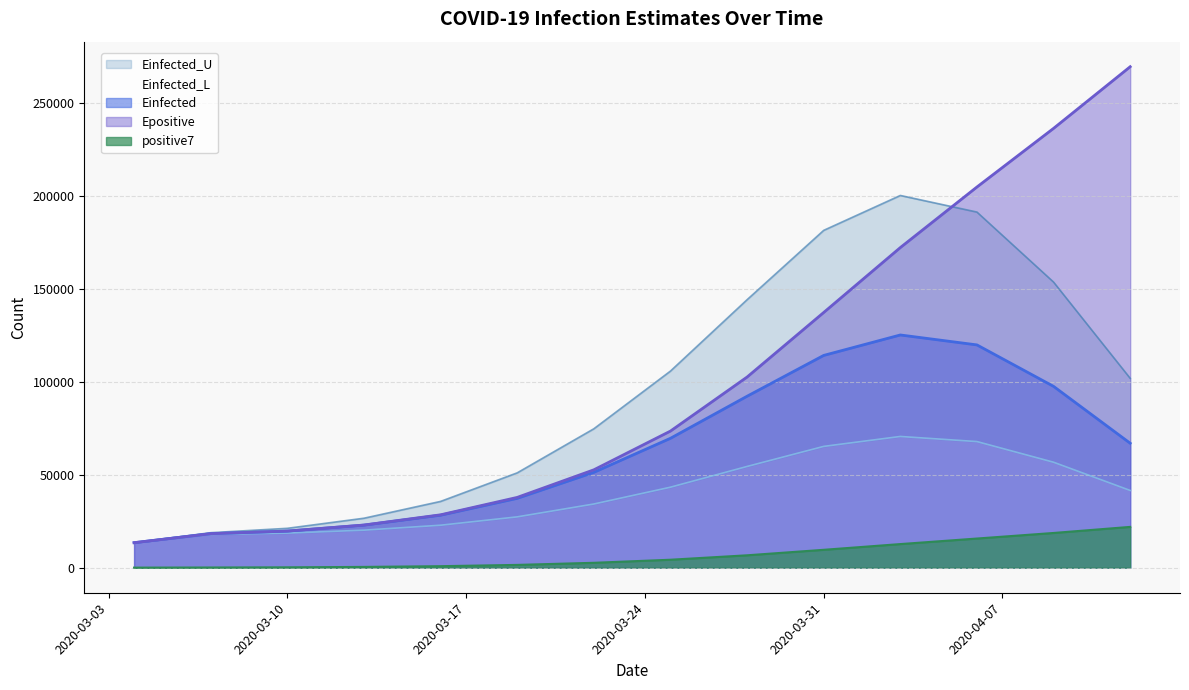

At which category is the sum across all series the highest?

2020-04-06